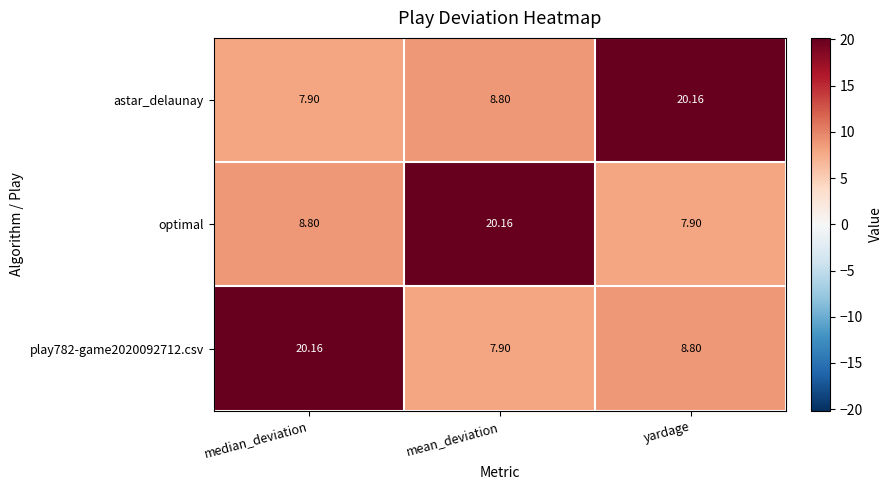

Which series changed the most between mean_deviation and yardage?

optimal